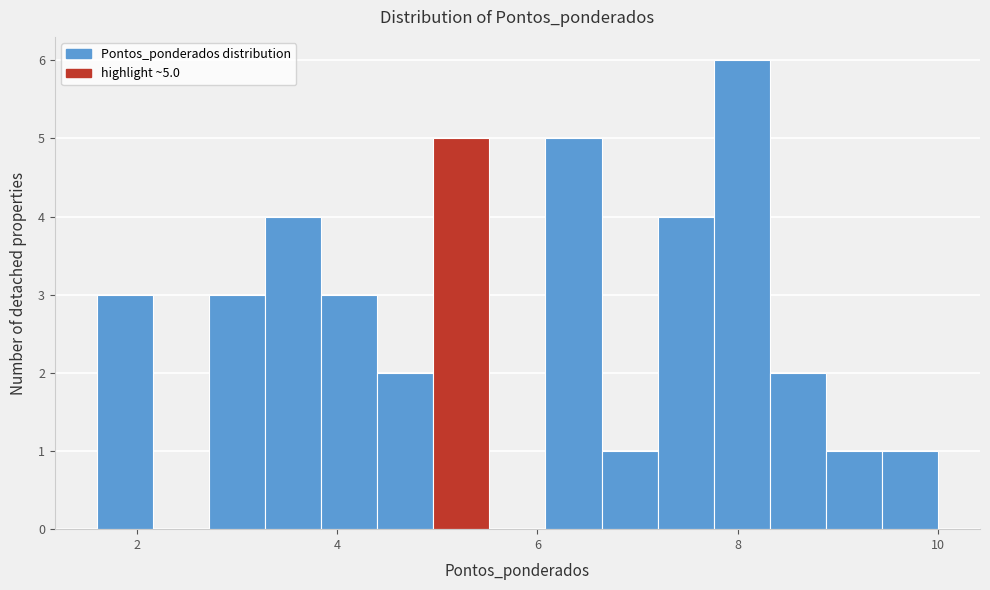

Around what value on the x-axis is the tallest bar? Give the approximate position of its centre, as read against the axis.

8.0